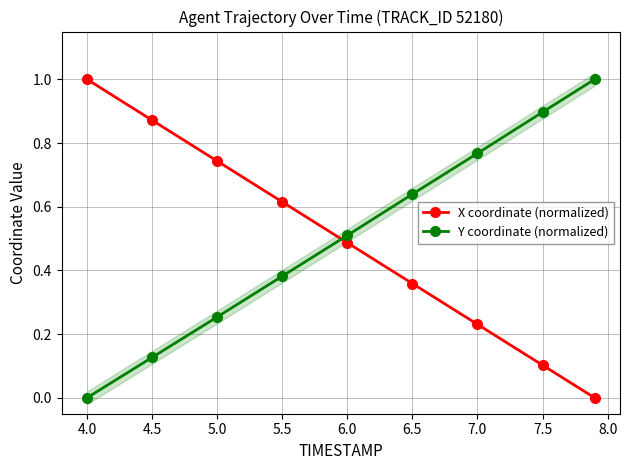

How many times do X coordinate (normalized) and Y coordinate (normalized) cross each other?

1